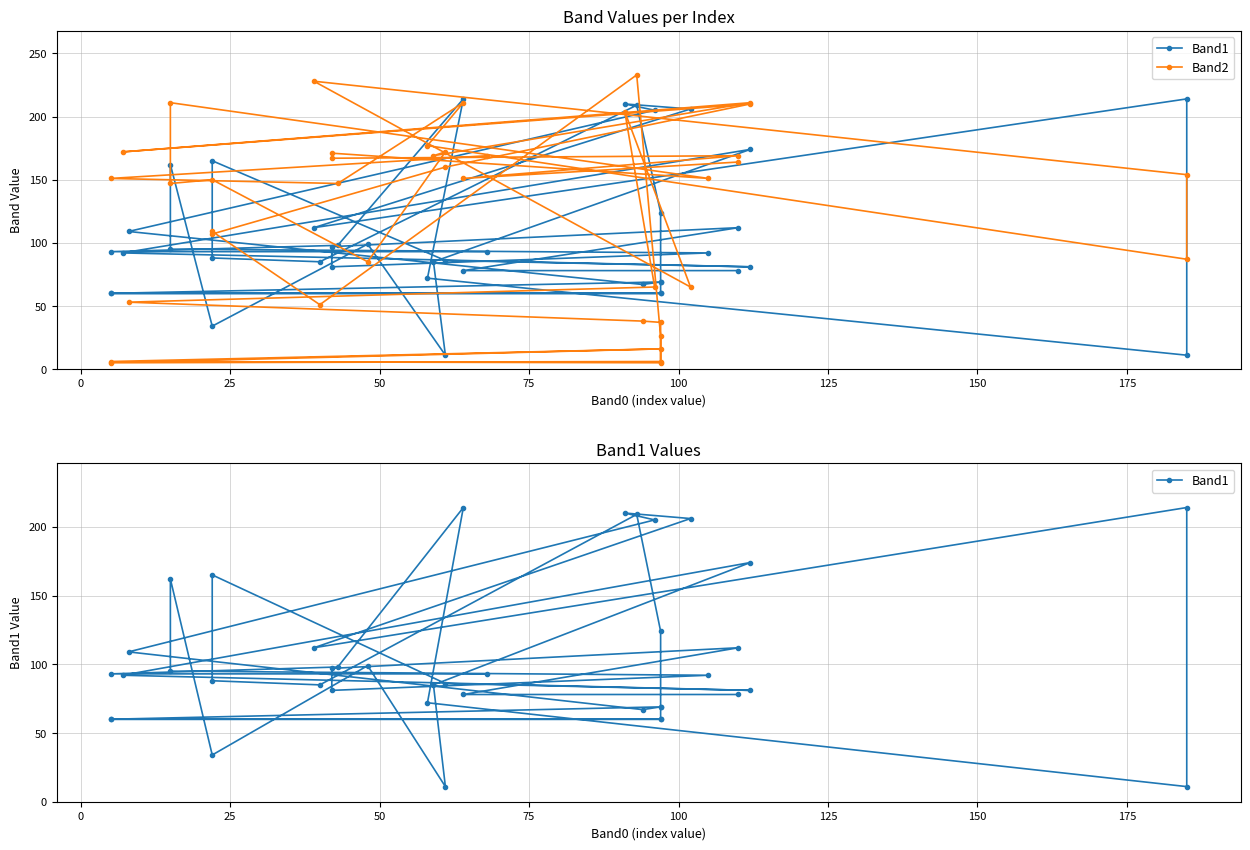

How many interior local peaks does the Band1 series have?

9